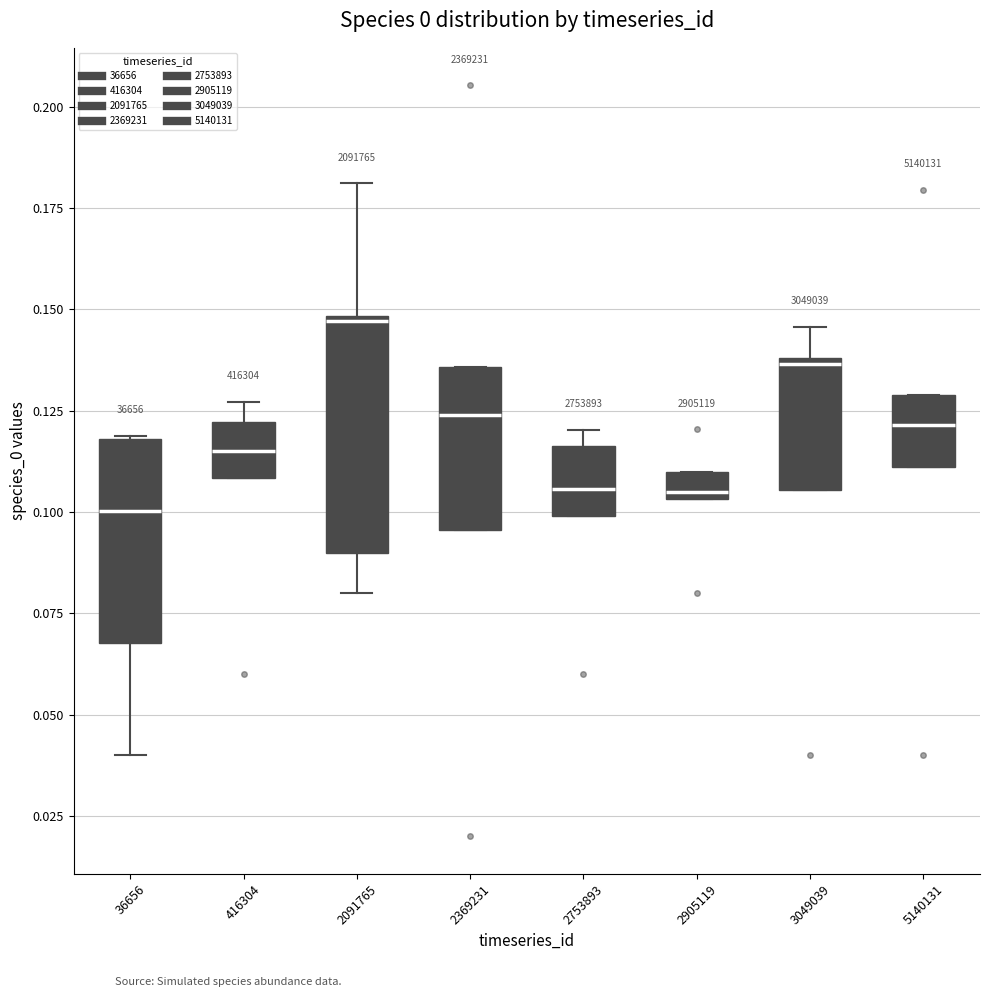

Which box is the tallest, from its lower edge to its upper edge?

2091765